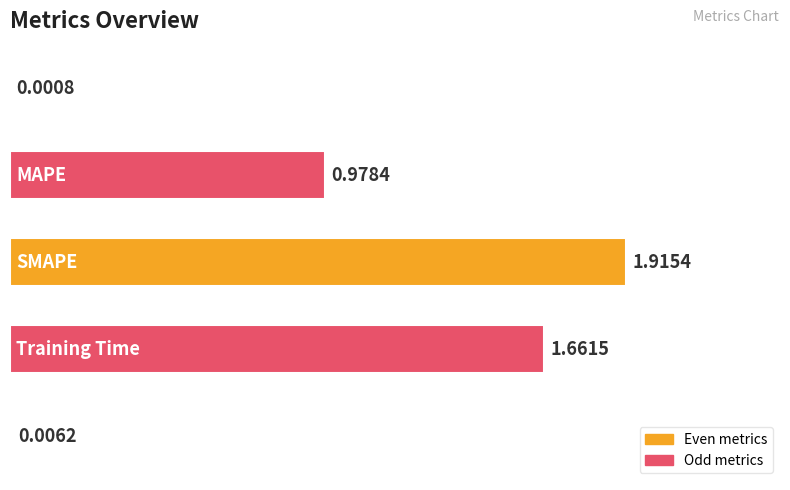

What is the sum of all values?

4.6